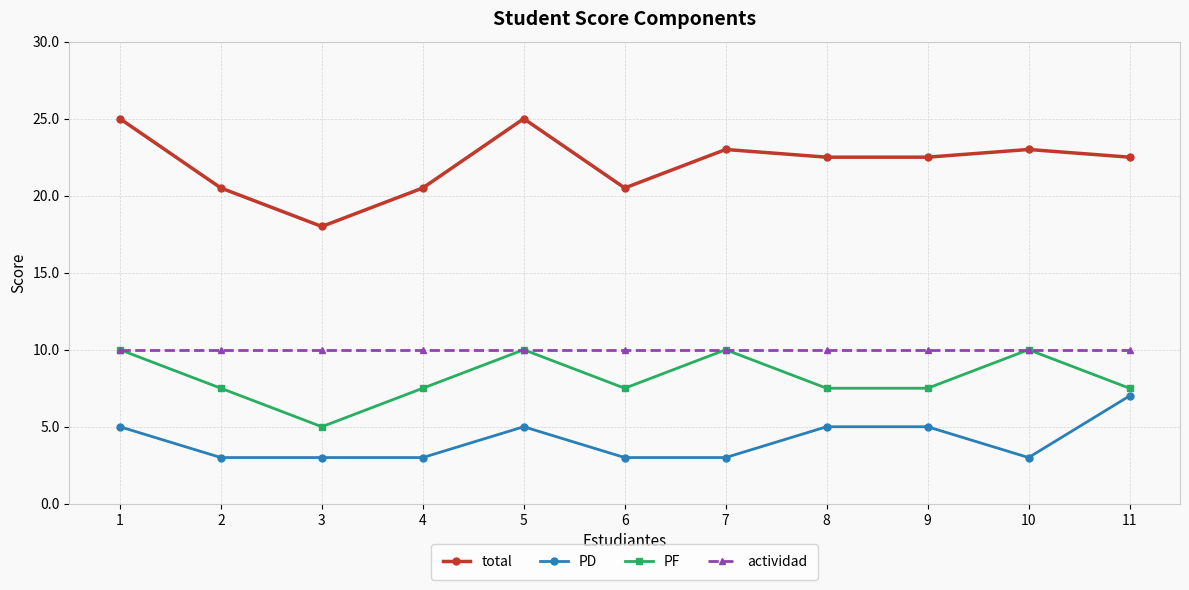

Which series has the largest range (max minus min)?

total